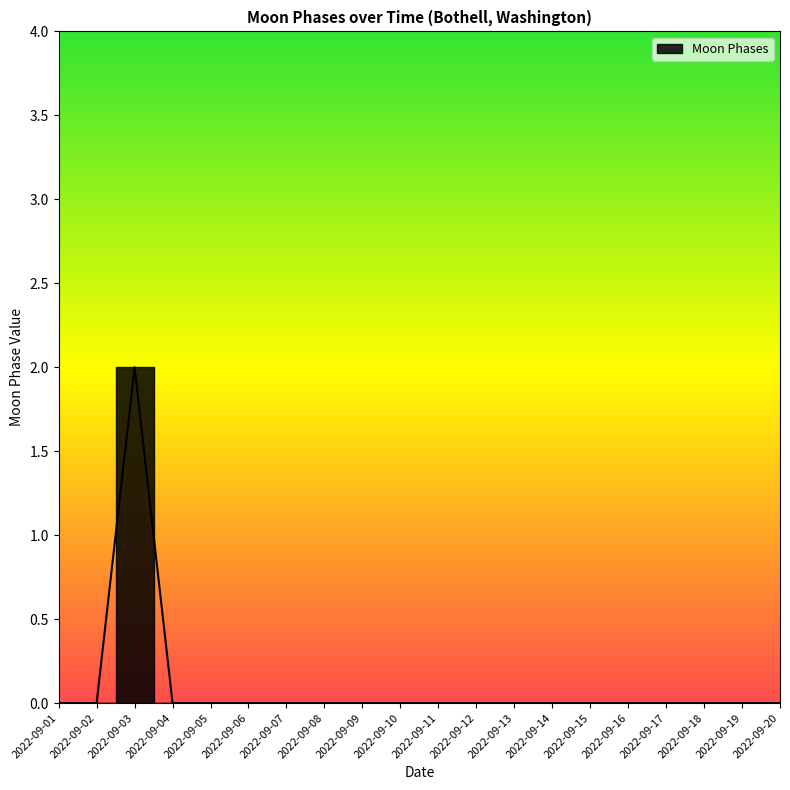

Where is the data nearest to the value 1?

2022-09-01